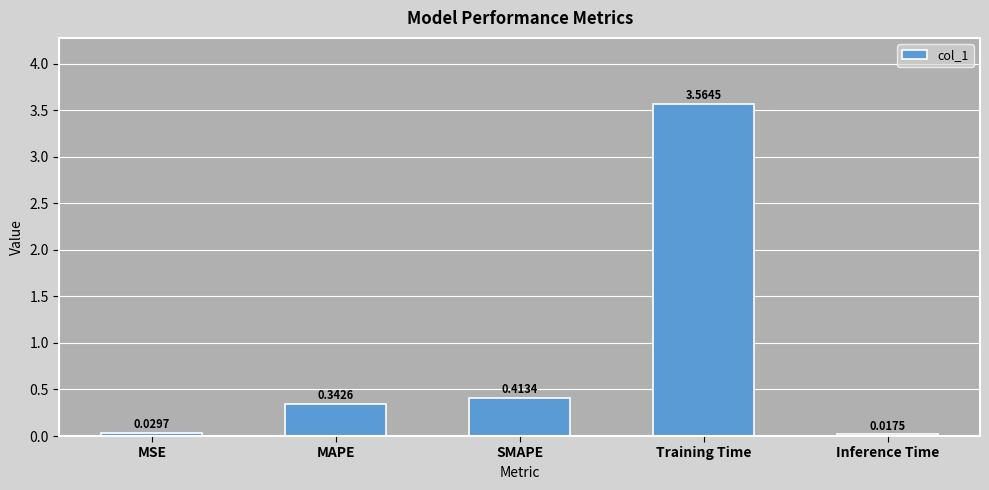

What is the ratio of the value at MAPE to the value at Training Time?

0.1